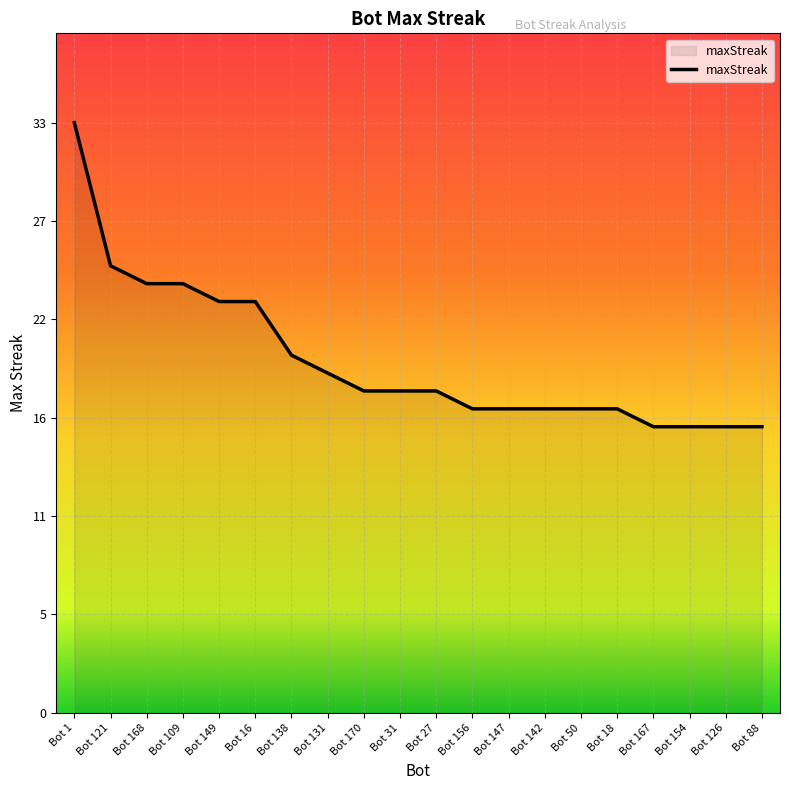

Is this an area chart (filled region under the line)?

Yes